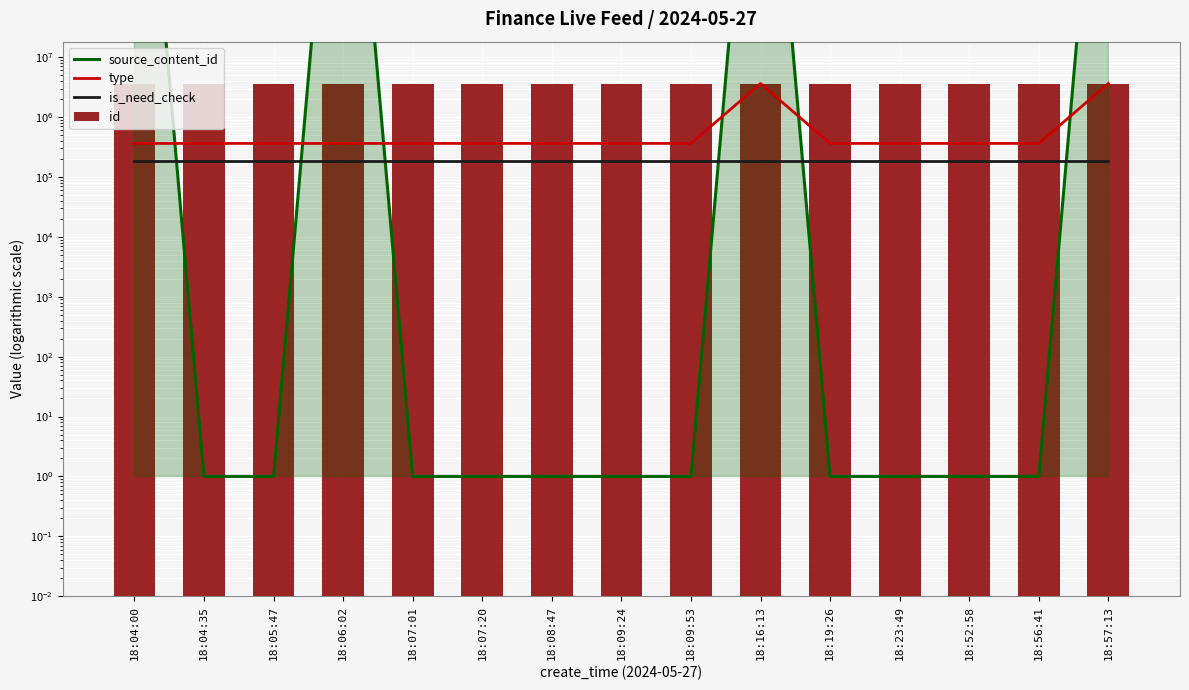

Which category has the lowest value in the type series?

18:04:00